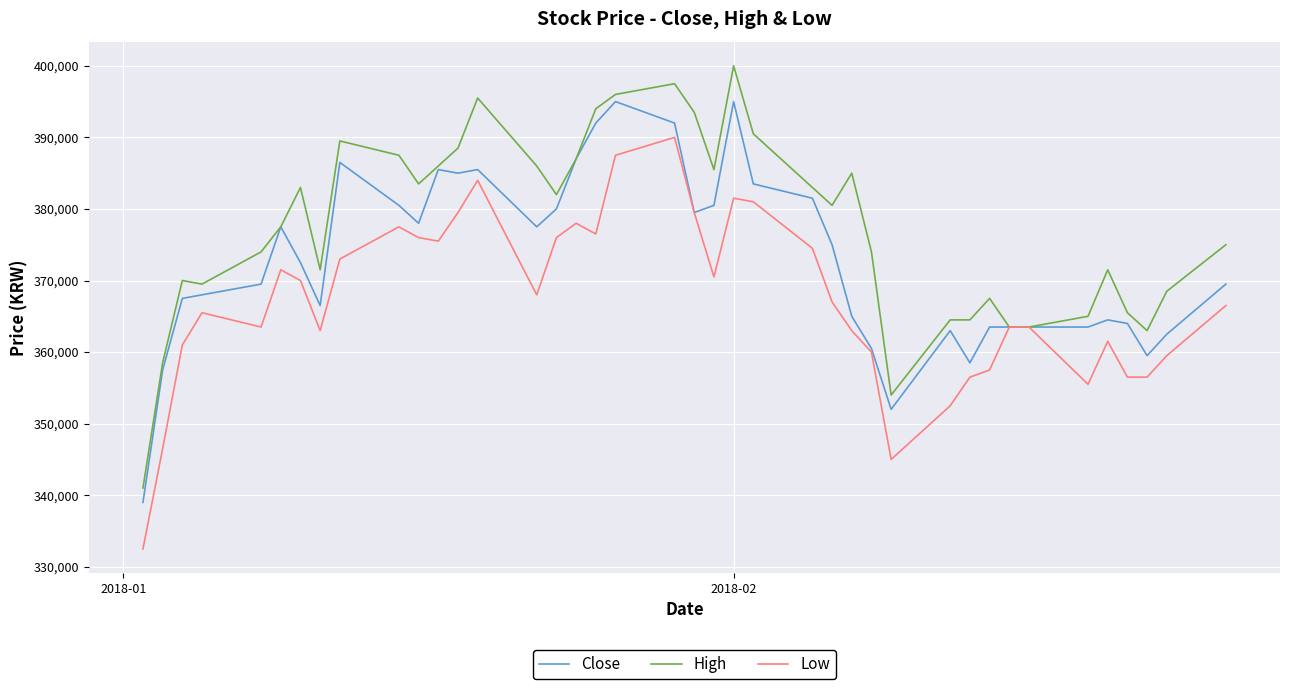

List the series in order of their overall mean, highest first.

High, Close, Low